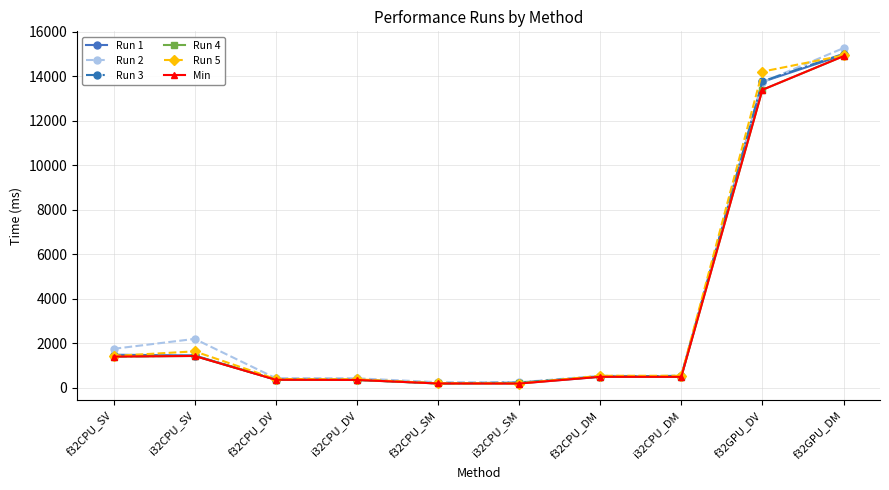

Is the value of Run 2 at f32GPU_DM greater than the value of Min at i32CPU_DV?

Yes